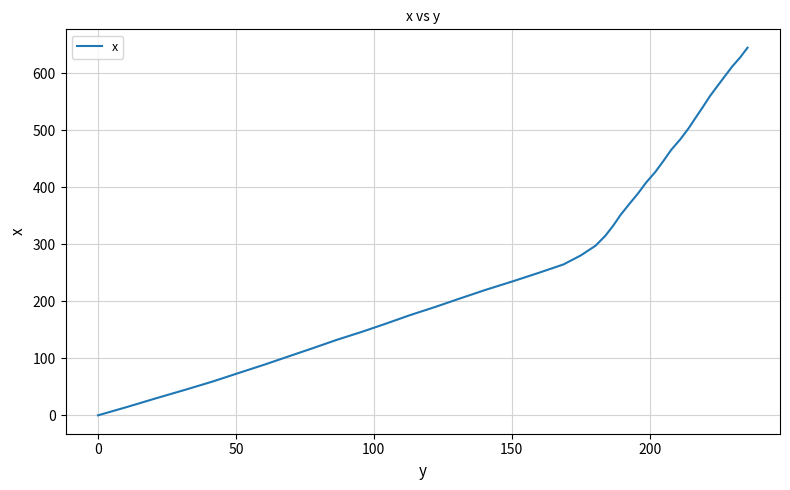

What is the greatest value displayed?

644.7